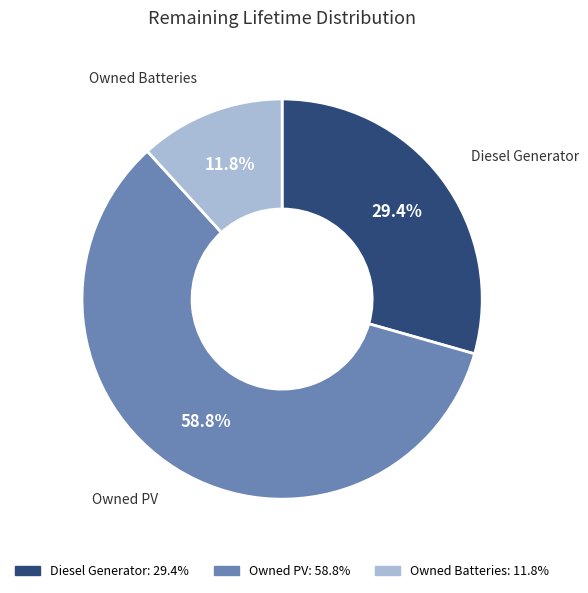

To the nearest percent, what is the difference between the largest and smallest slice percentages?

47%